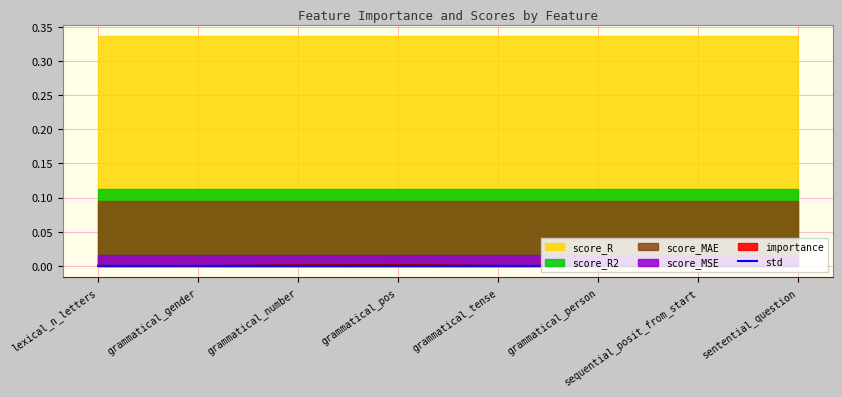

What is the label of the 6th point from the right?

grammatical_number